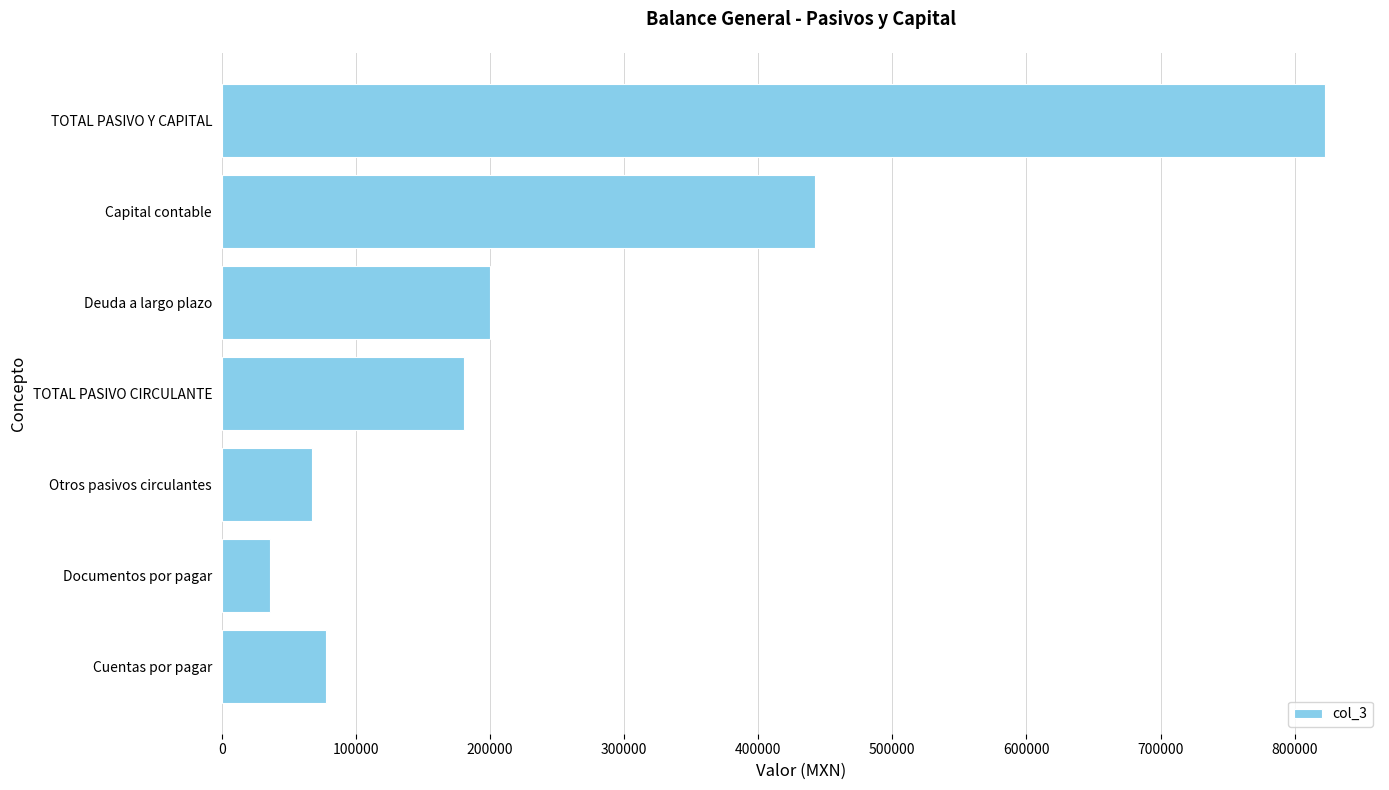

Reading bottom to top, list all the values displayed in this chart.

Cuentas por pagar=77500	Documentos por pagar=36000	Otros pasivos circulantes=67000	TOTAL PASIVO CIRCULANTE=180500	Deuda a largo plazo=200000	Capital contable=442000	TOTAL PASIVO Y CAPITAL=822500